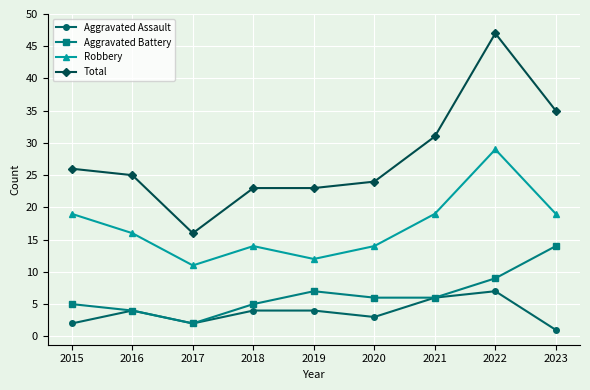

Count the number of data series in this chart.

4